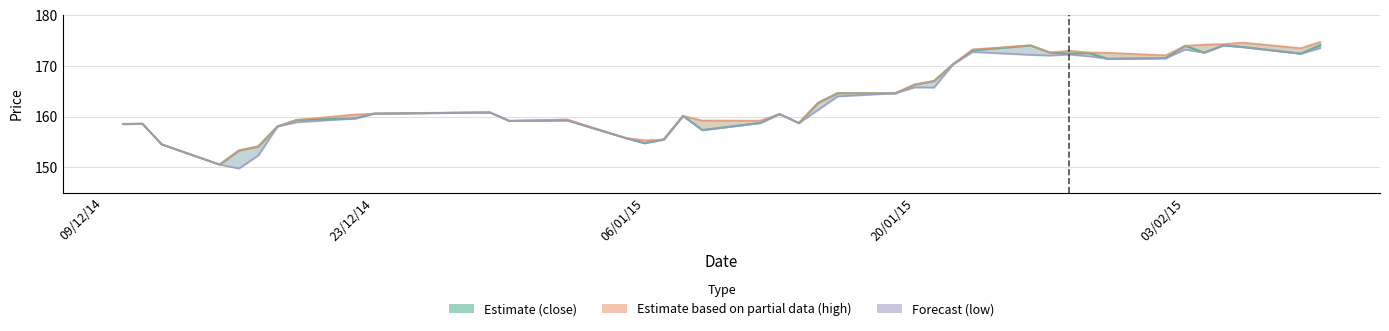

How many values in the close (estimate) series are below 160?

17